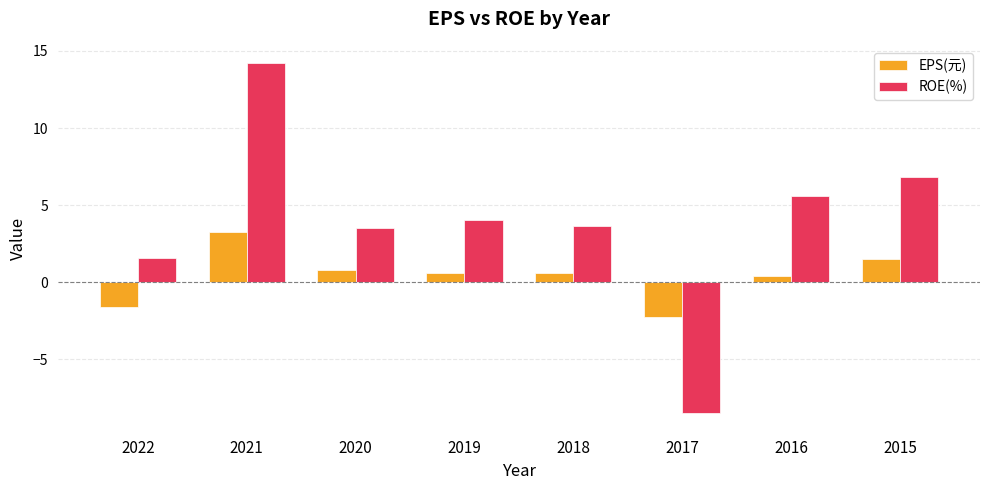

Rank the series at 2017 from highest to lowest value.

EPS(元), ROE(%)